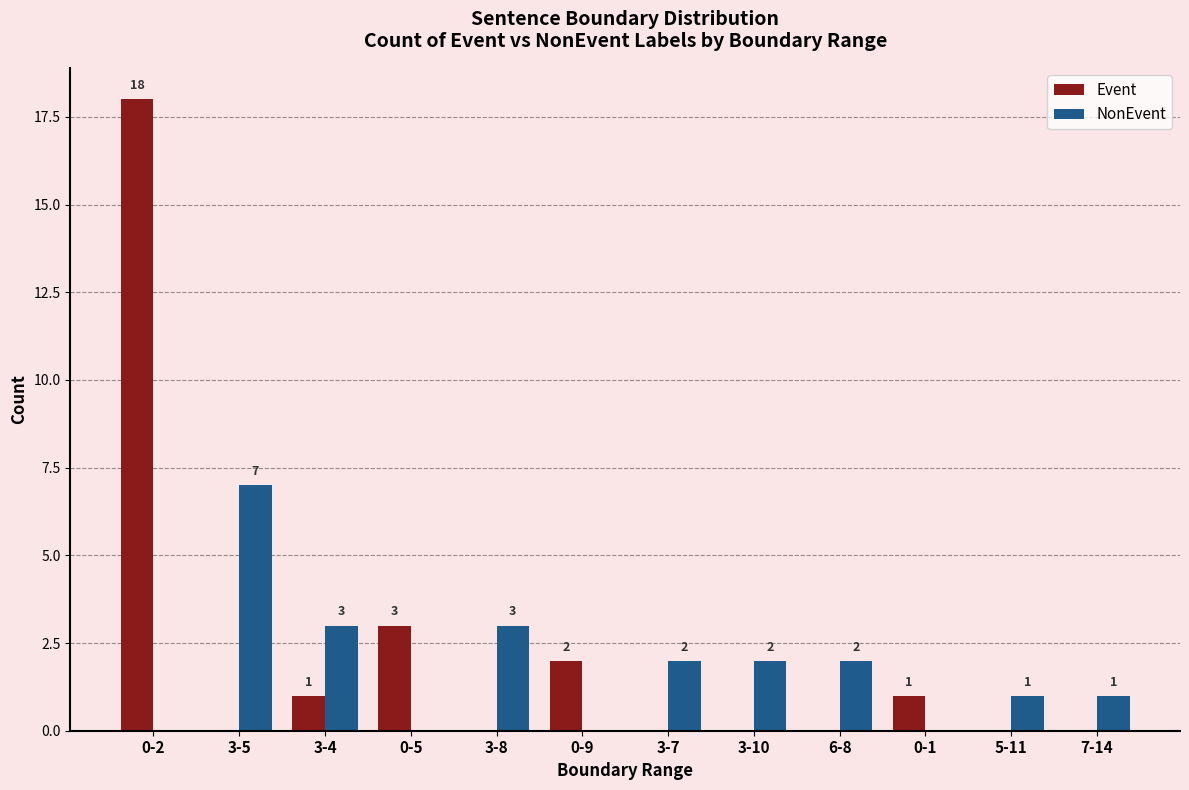

The Event series shows 18 at 0-2. True or false?

True